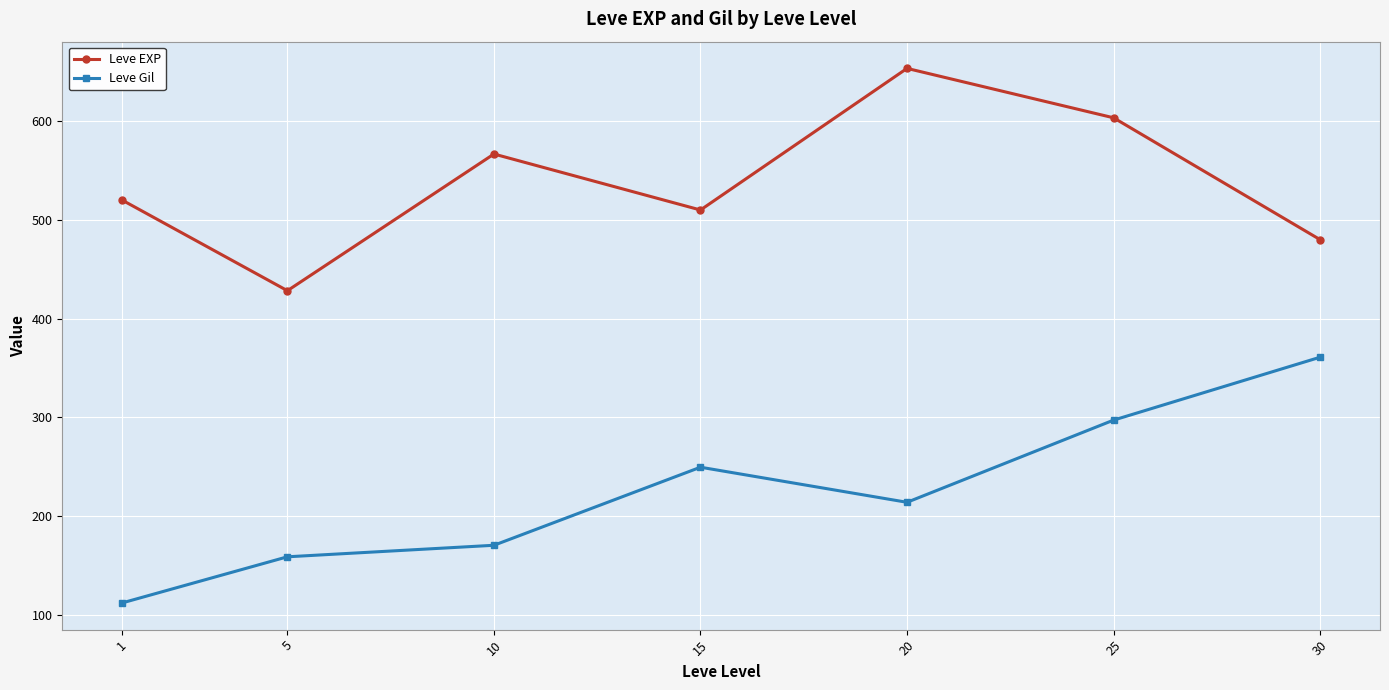

What is the sum of all Leve Gil values?

1564.2